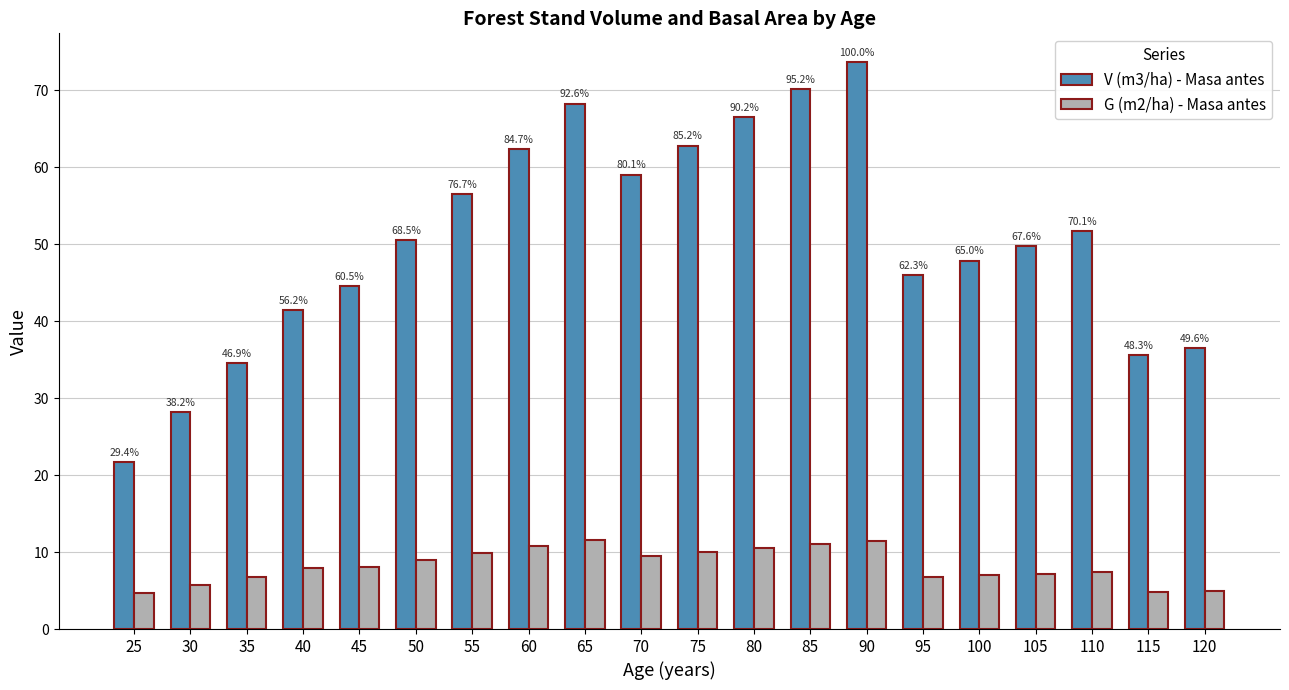

At which category is the sum across all series the highest?

90